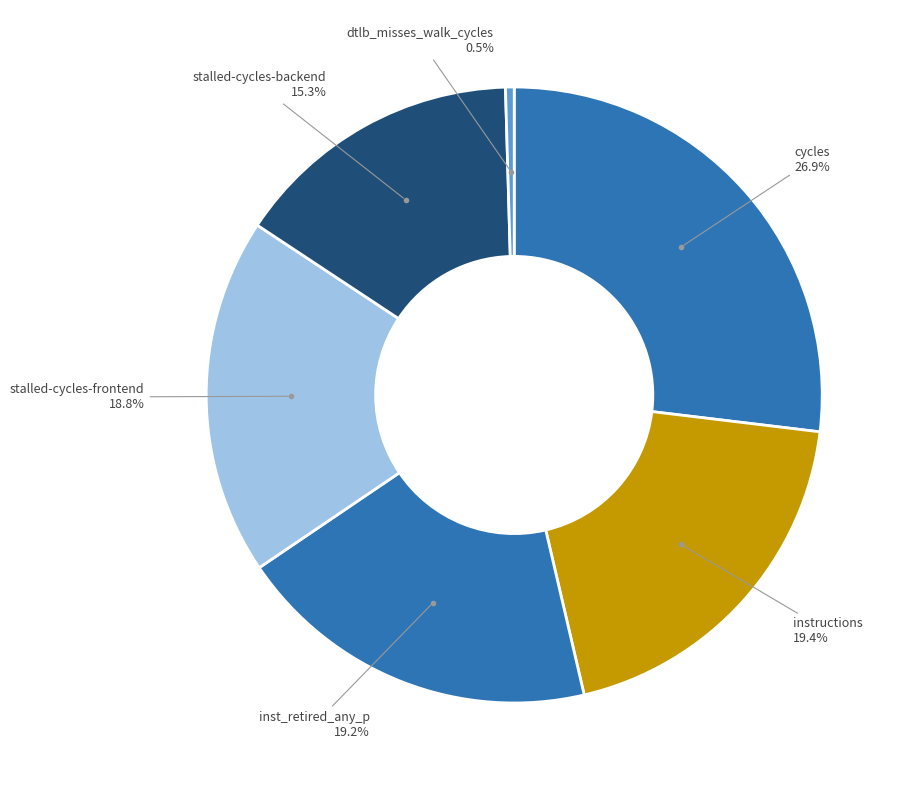

How many segments does this pie chart have?

6